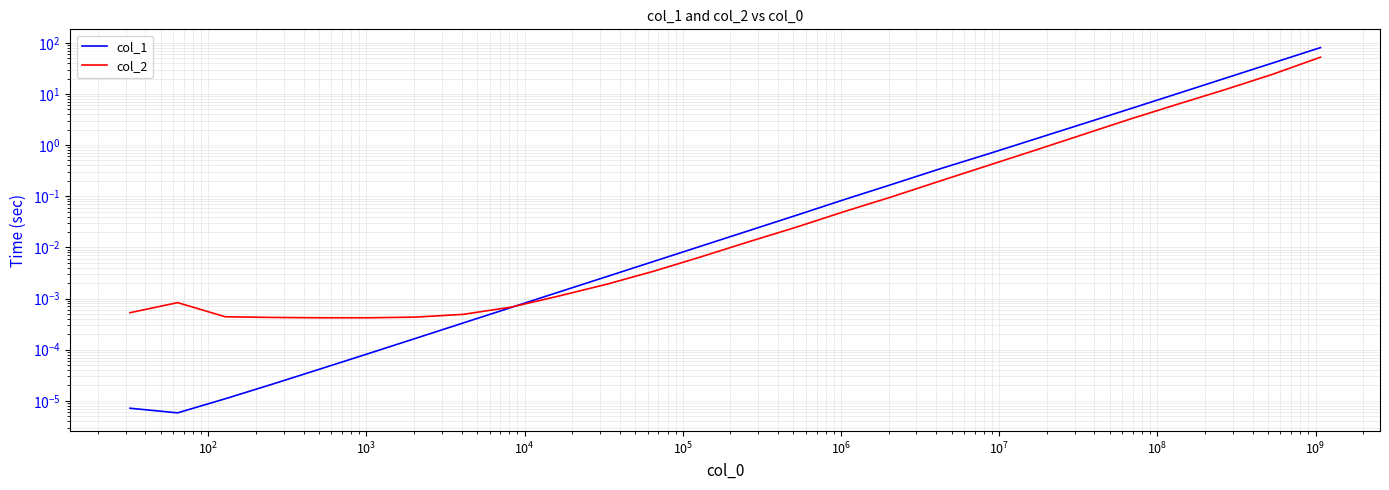

Reading left to right, extract all data points from this chart.

col_1: 0.0	0.0	0.0	0.0	0.0	0.0	0.0	0.0	0.0	0.0	0.0	0.0	0.0	0.0	0.0	0.1	0.2	0.3	0.7	1.3	2.6	5.1	10.2	20.3	40.3	80.5
col_2: 0.0	0.0	0.0	0.0	0.0	0.0	0.0	0.0	0.0	0.0	0.0	0.0	0.0	0.0	0.0	0.1	0.1	0.2	0.4	0.8	1.6	3.2	6.3	12.2	24.3	52.2